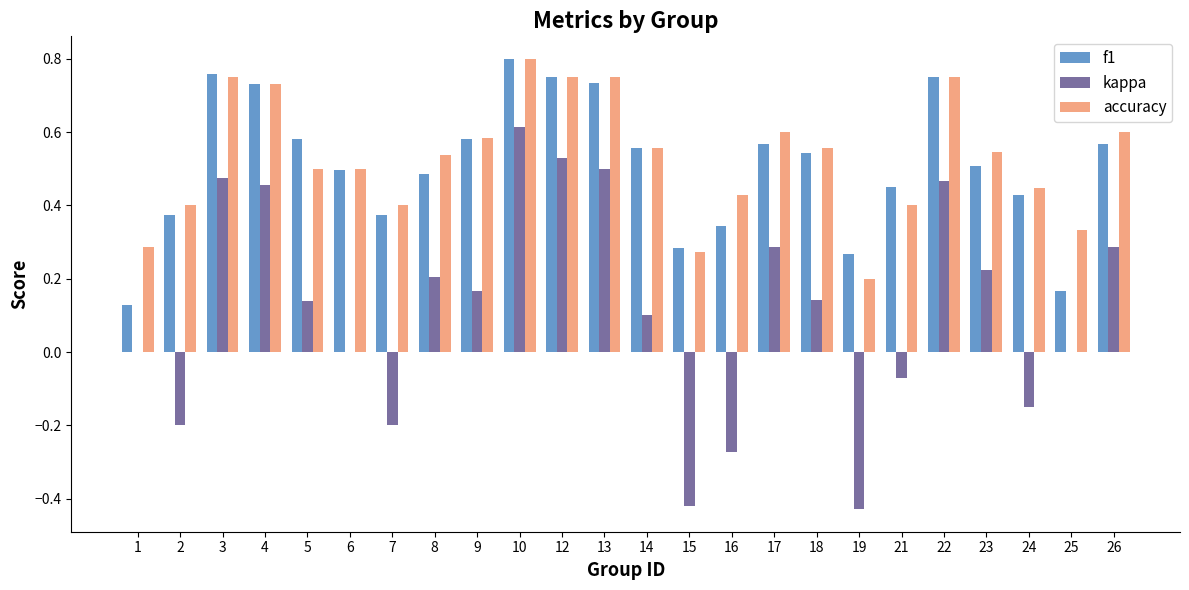

What is the sum of all f1 values?

12.2